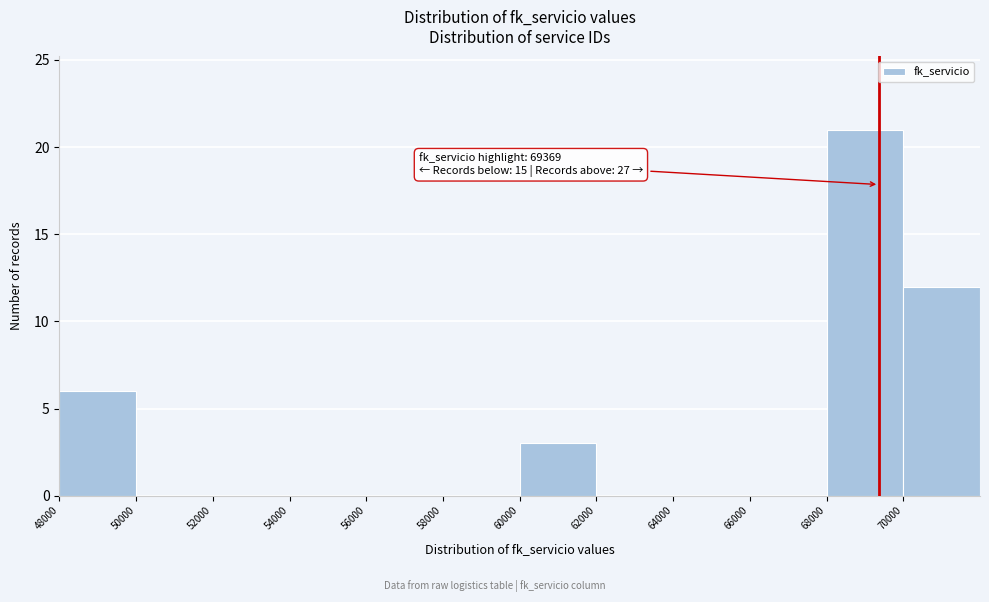

Which range on the x-axis has the tallest bar?

68000 to 70000